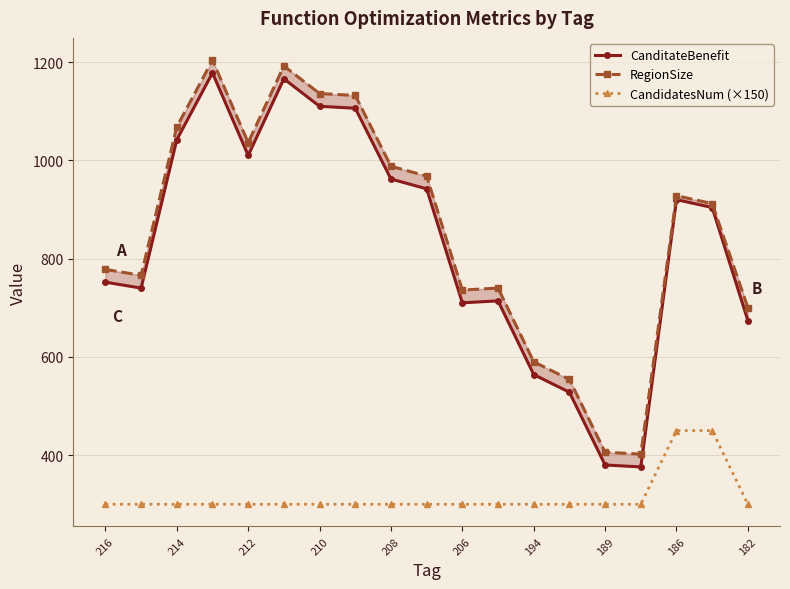

What is the value of the CandidatesNum (×150) point at the 11th from the left?

300